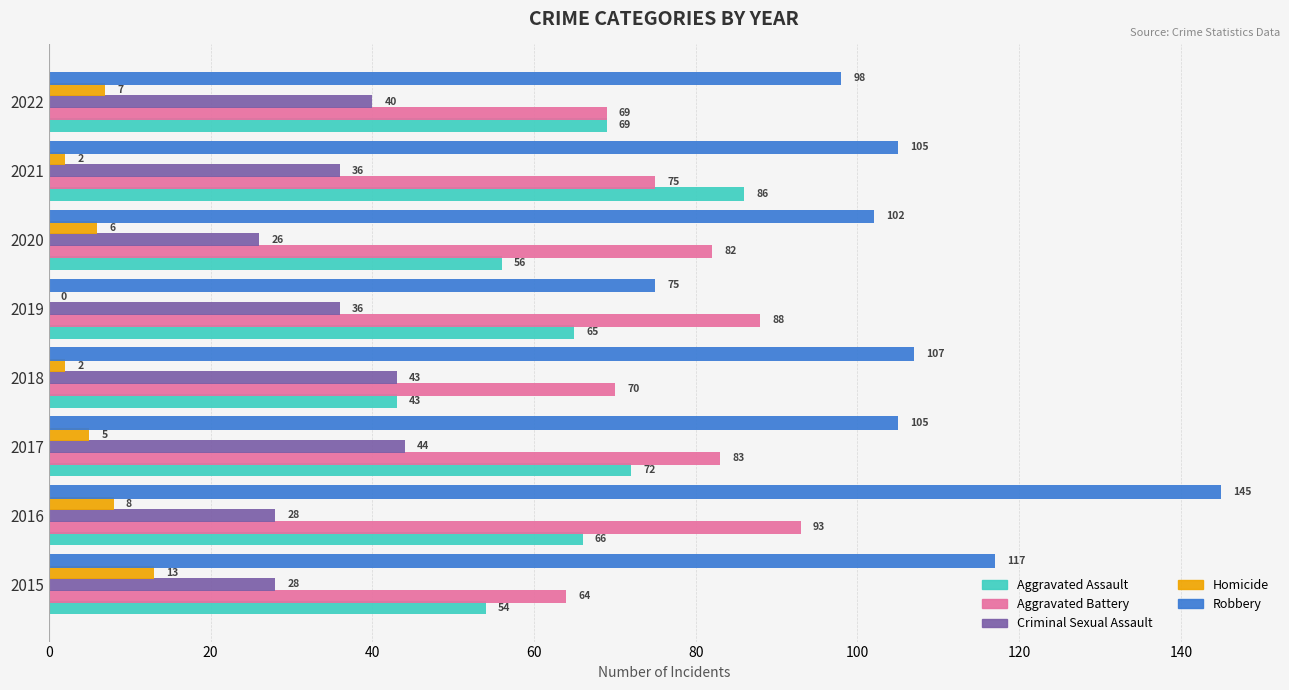

Is it true that Homicide equals 6 at 2015?

False